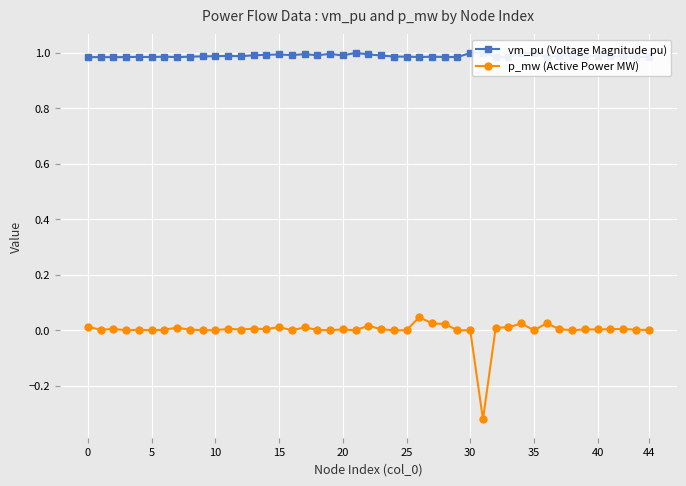

Is it true that p_mw (Active Power MW) equals -0.2 at 5?

False